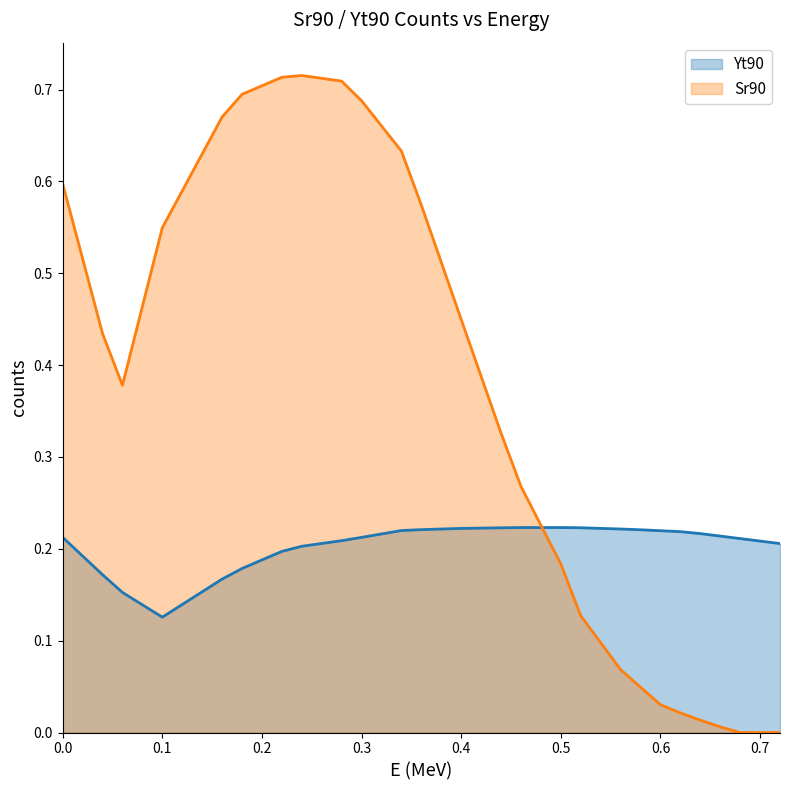

What is the difference between the Yt90 values at 0.08 and 0.38?

0.1